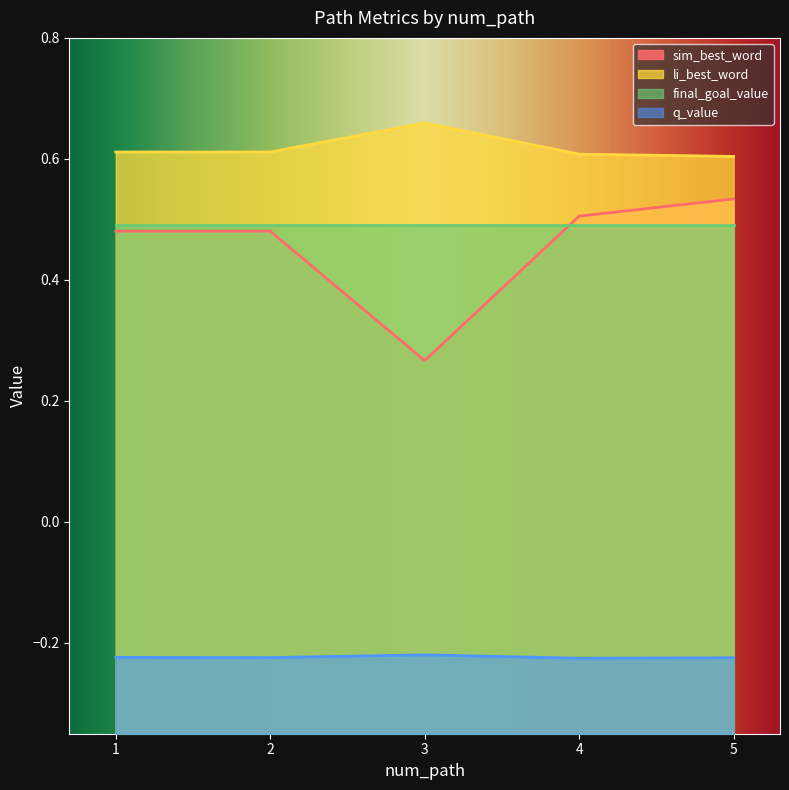

True or false: q_value and sim_best_word cross at least once.

False